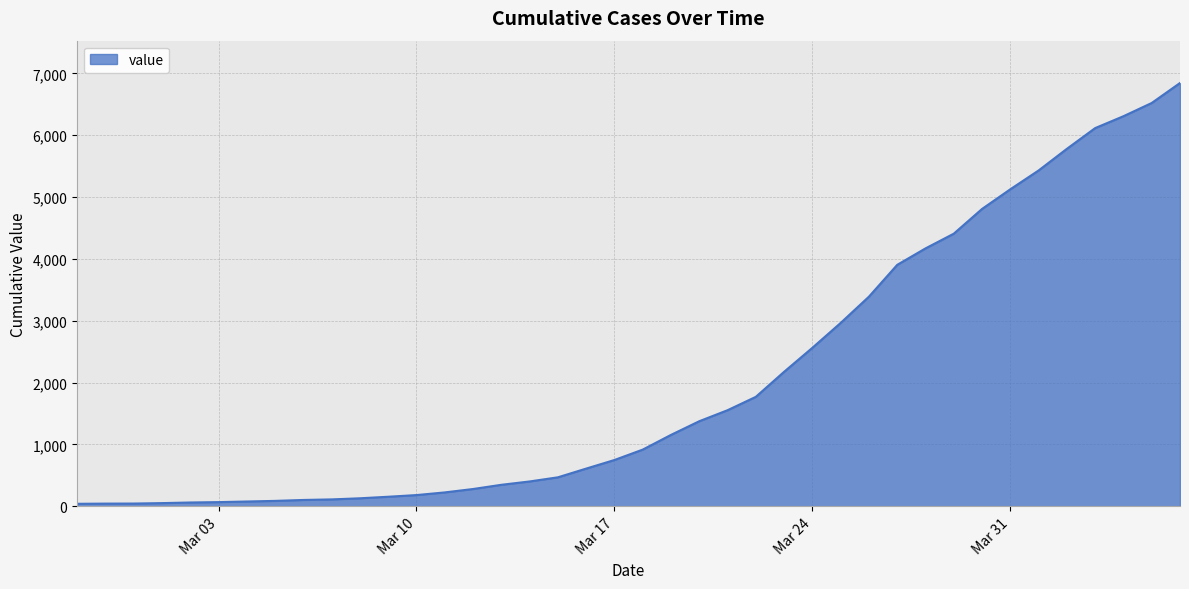

What is the greatest value displayed?

6844